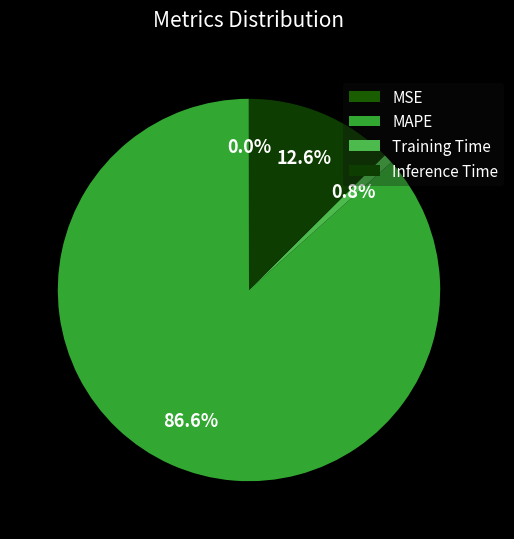

What percentage is the Training Time slice, to the nearest percent?

1%